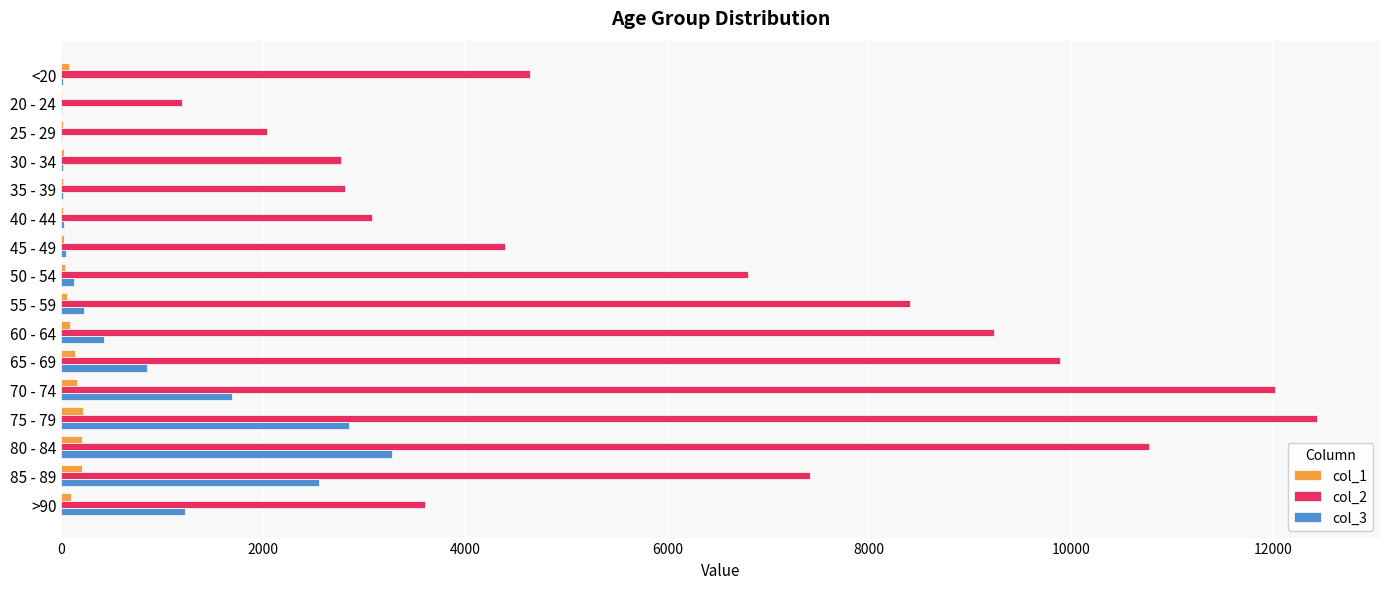

Which series has the largest range (max minus min)?

col_2